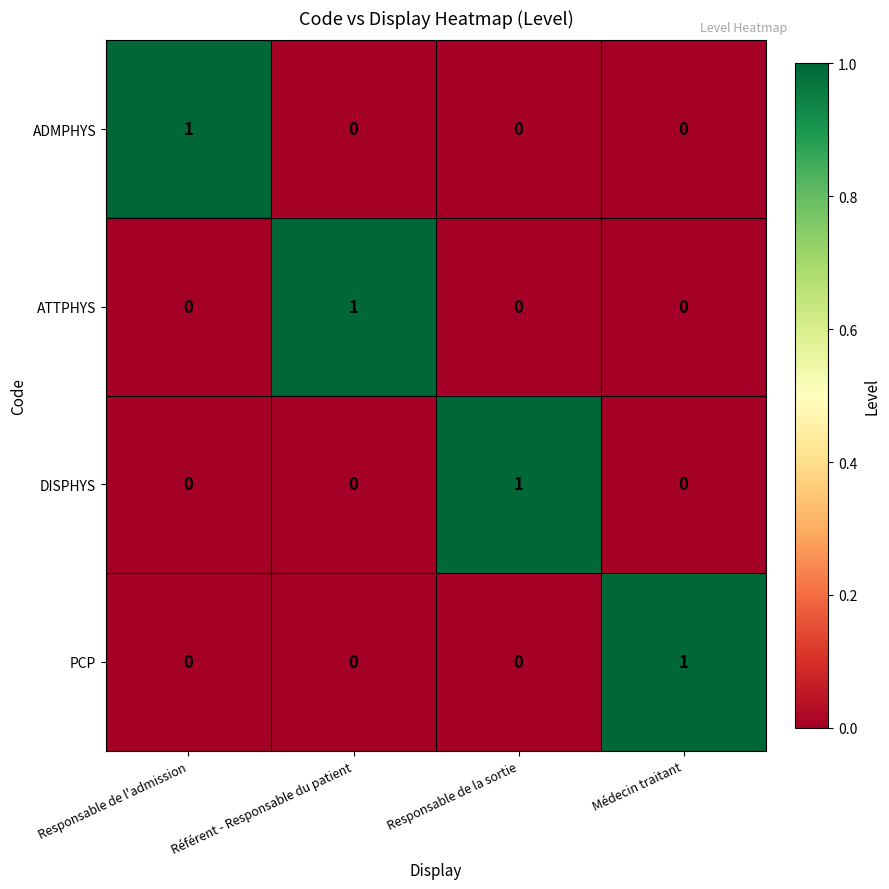

How many distinct data groups are displayed?

4